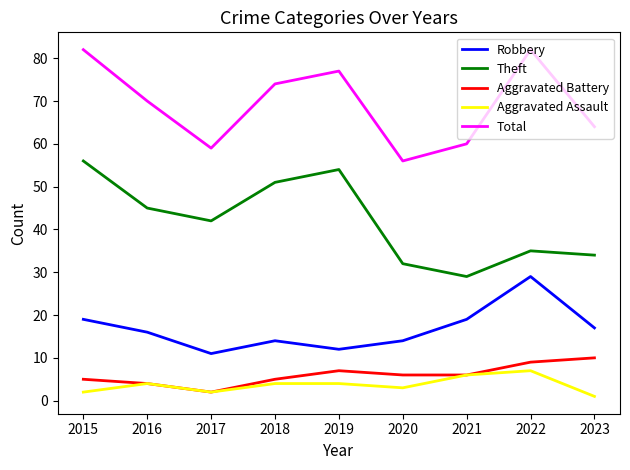

True or false: Total and Aggravated Battery cross at least once.

False